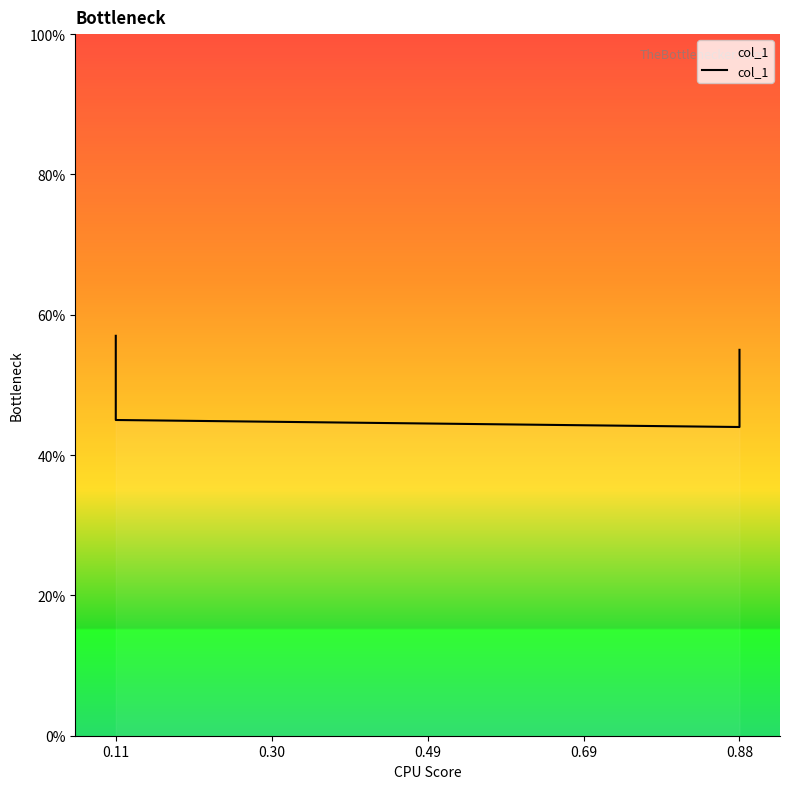

Count the values in the range 0 to 1.

4